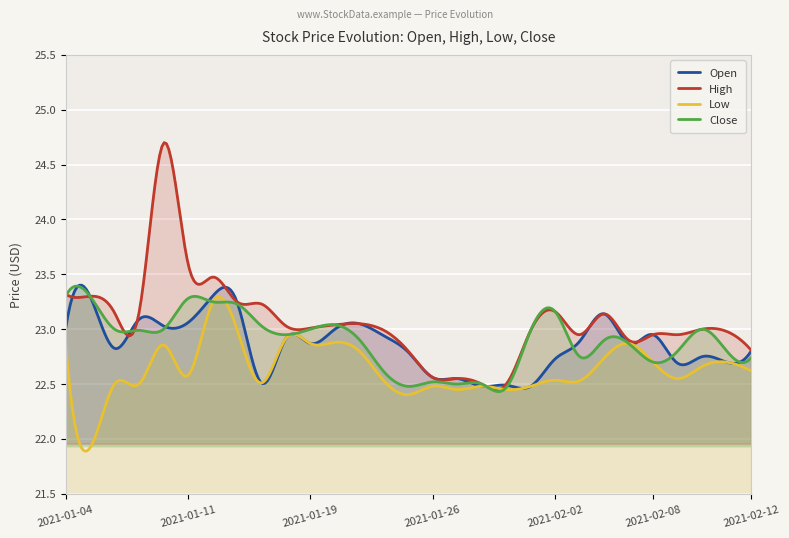

Rank the series by their maximum value, from highest to lowest.

High, Open, Close, Low